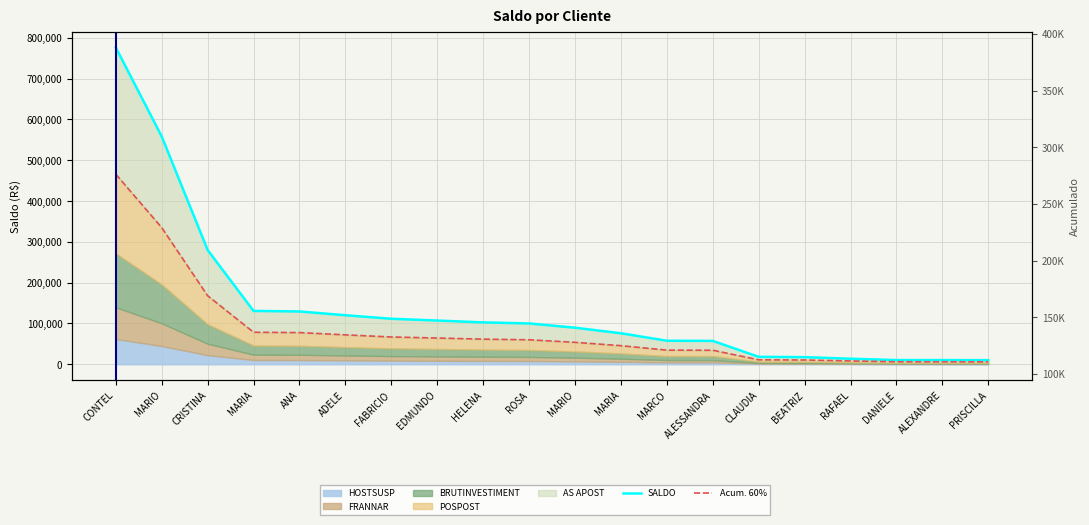

Which category has the highest value in the SALDO series?

CONTEL